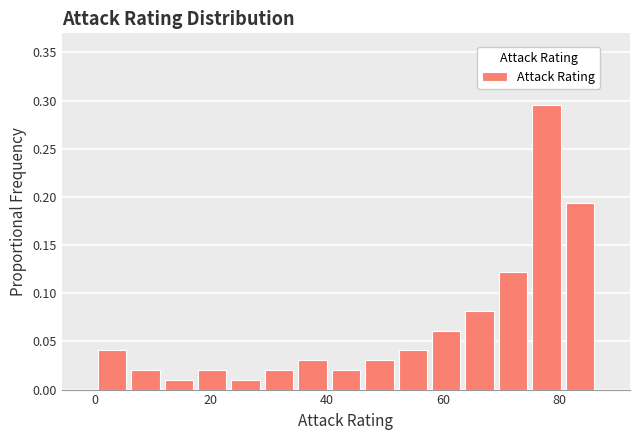

Read against the x-axis, roughly where is the centre of the tallest bar?

78